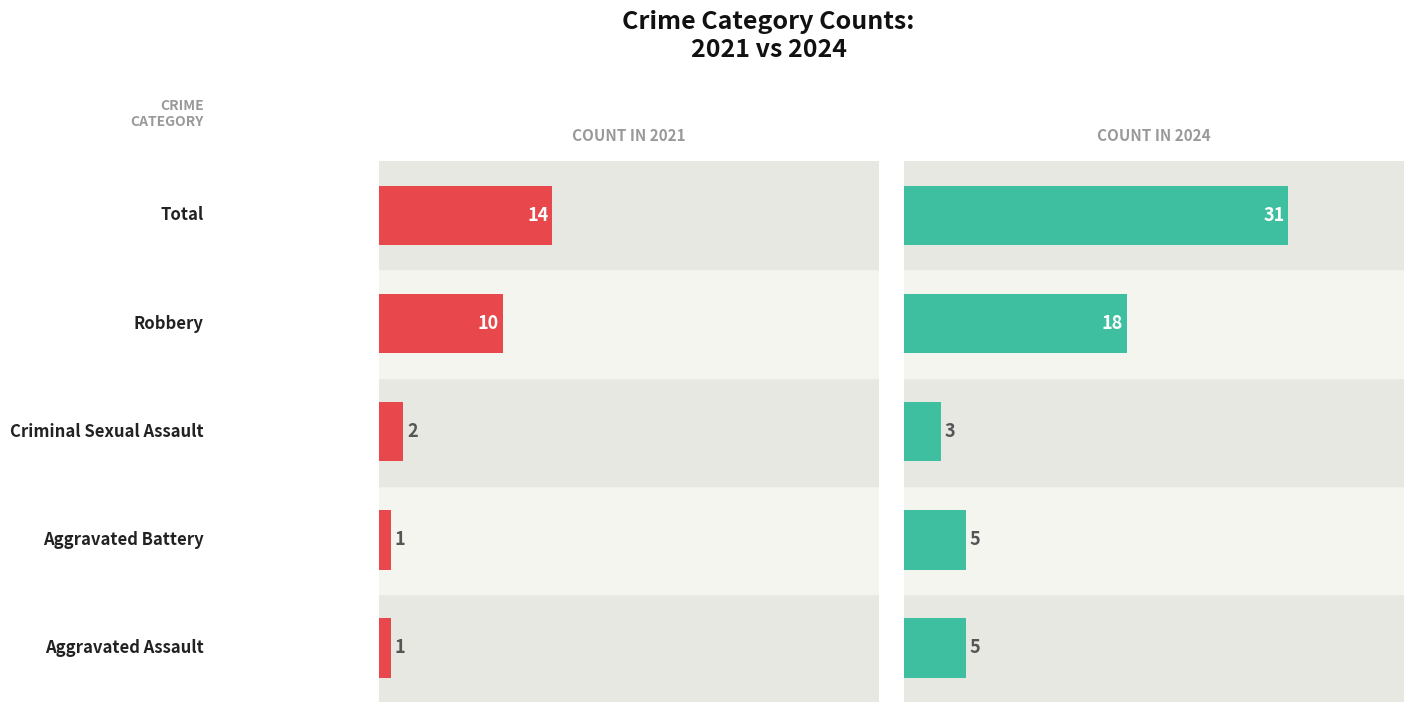

At how many categories does at least one series exceed 17?

2